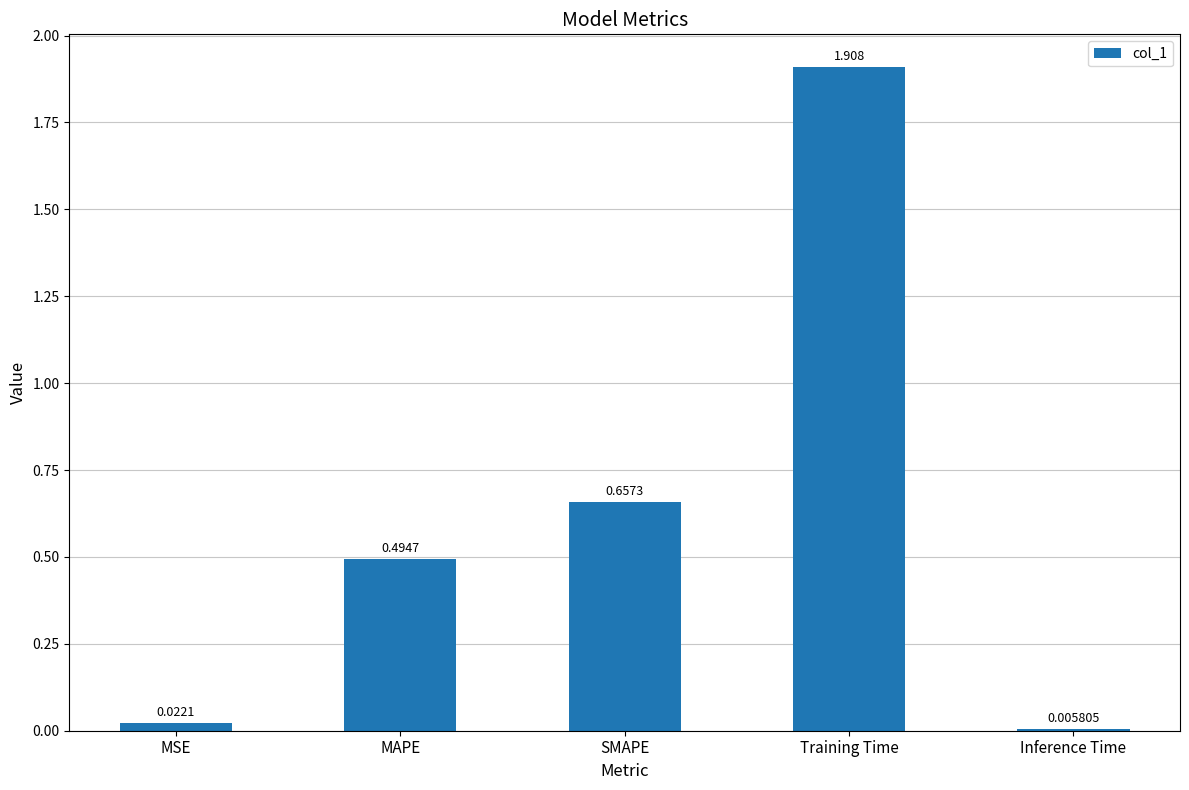

Where is the data nearest to the value 0?

Inference Time